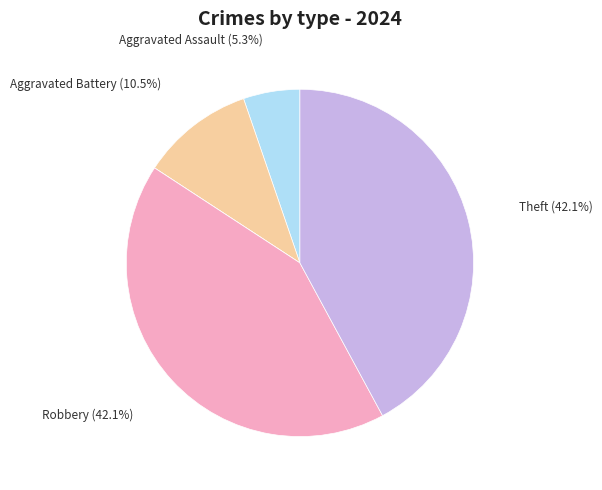

Is there a majority slice in this chart?

No